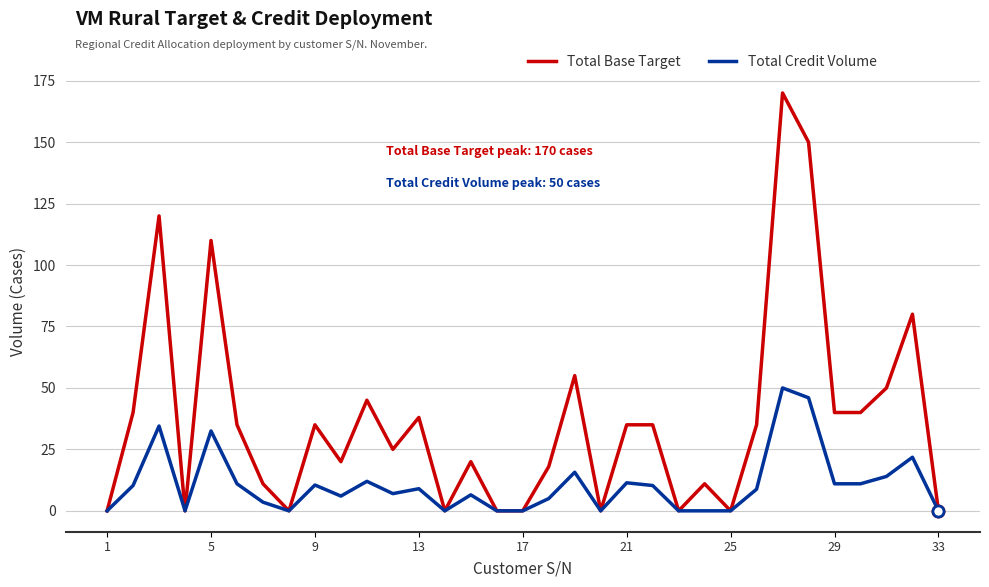

Which series has the widest spread of values?

Total Base Target